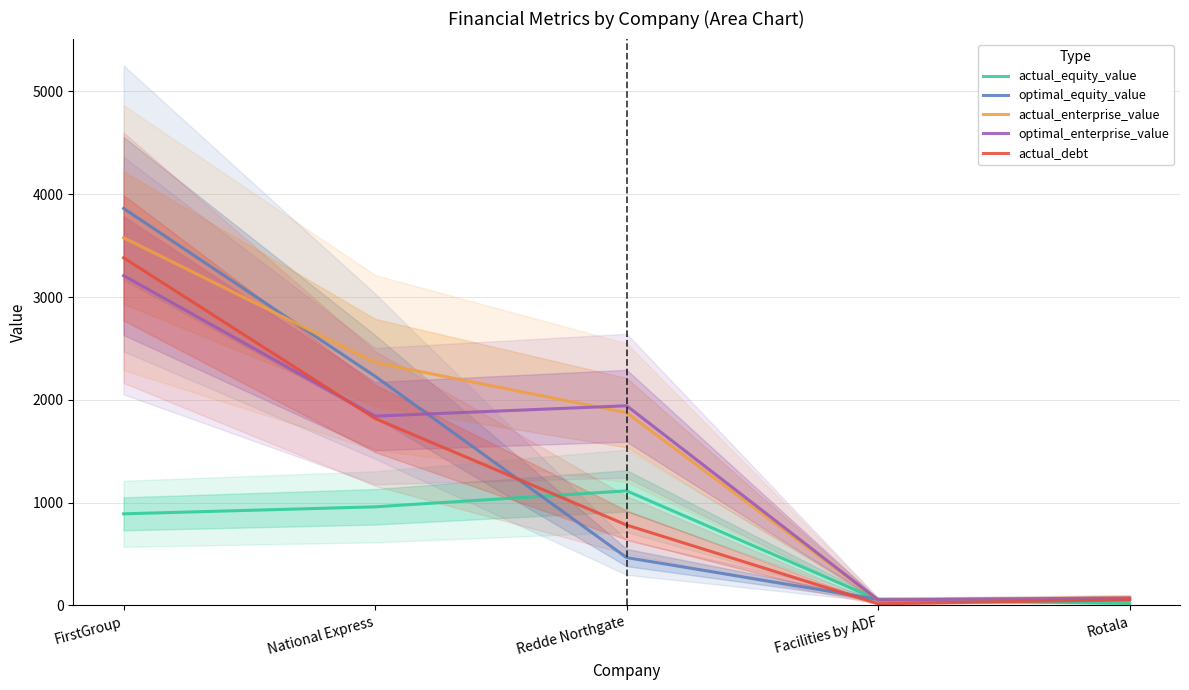

What is the minimum value shown in the chart?

16.6